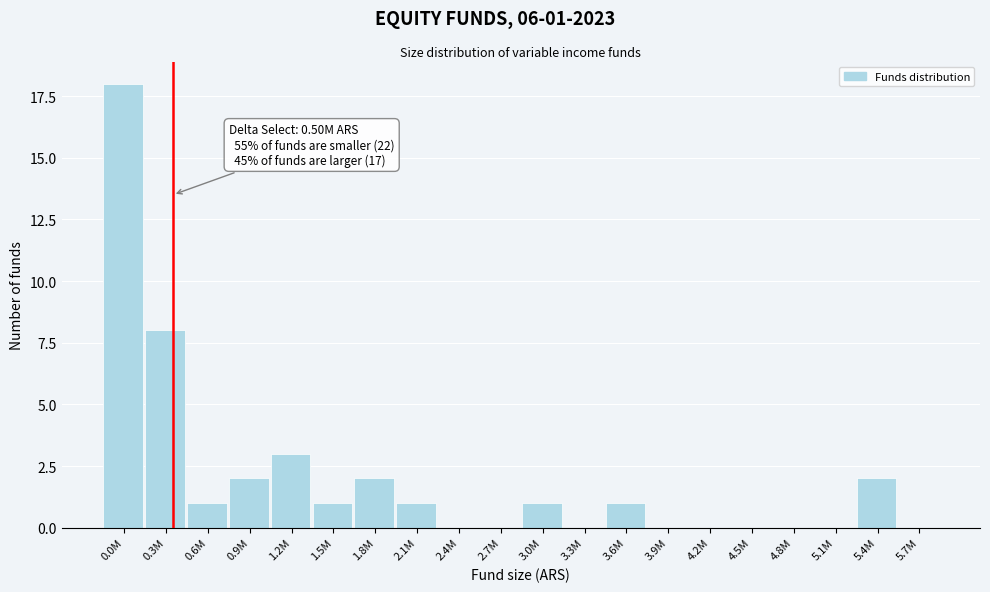

Reading right to left, what are all the values shown in this chart?

5.7M=0	5.4M=2	5.1M=0	4.8M=0	4.5M=0	4.2M=0	3.9M=0	3.6M=1	3.3M=0	3.0M=1	2.7M=0	2.4M=0	2.1M=1	1.8M=2	1.5M=1	1.2M=3	0.9M=2	0.6M=1	0.3M=8	0.0M=18